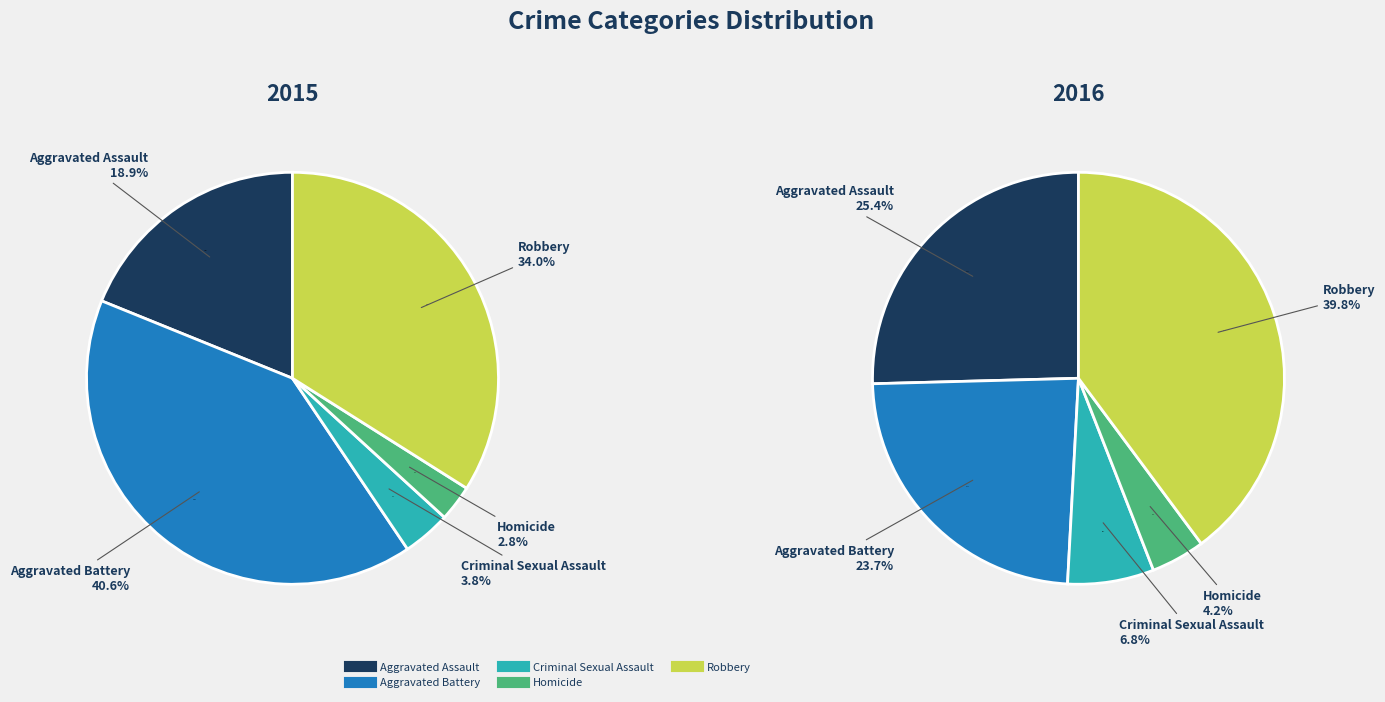

To the nearest percent, what portion does Robbery represent?

40%